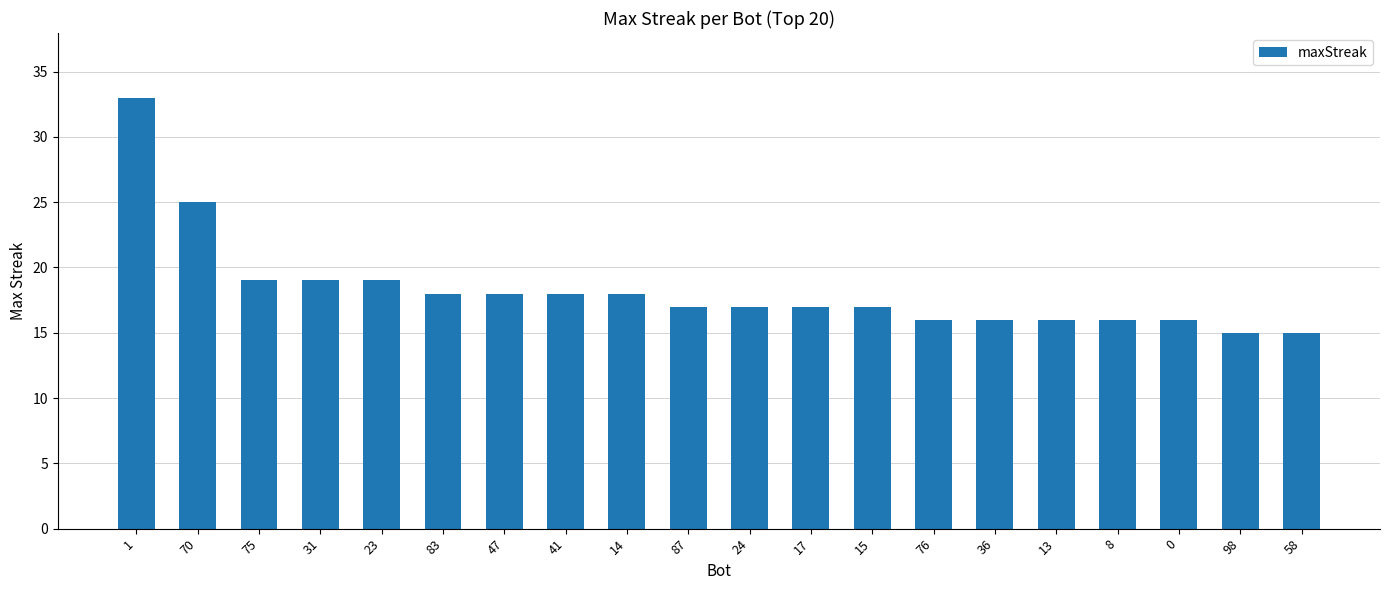

Approximately how many times larger is the value at 98 compared to 58?

1.0